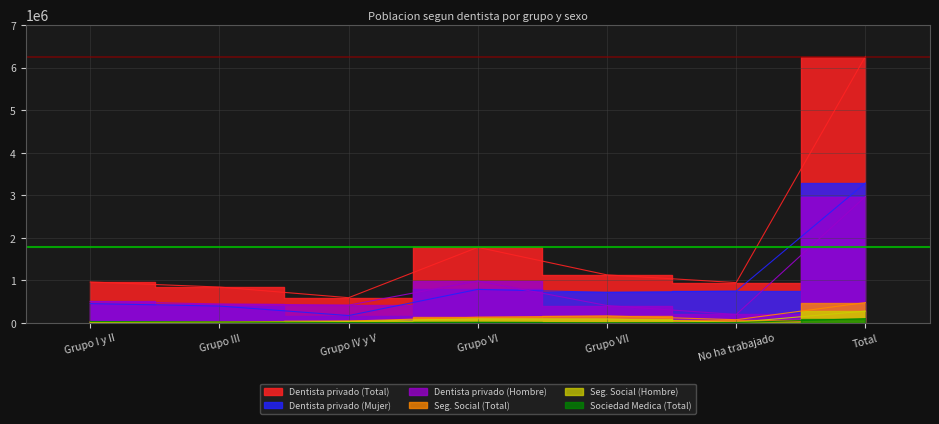

The Dentista privado (Hombre) series shows 446950 at Grupo III. True or false?

True